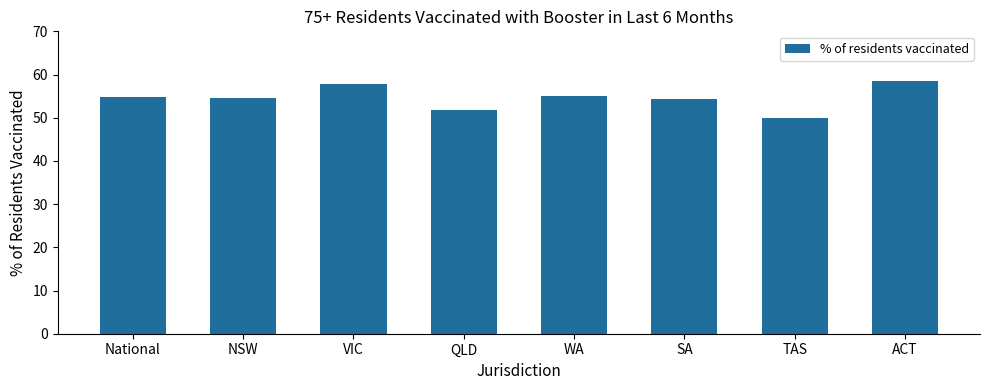

Is it true that the value at National is 86.8?

False